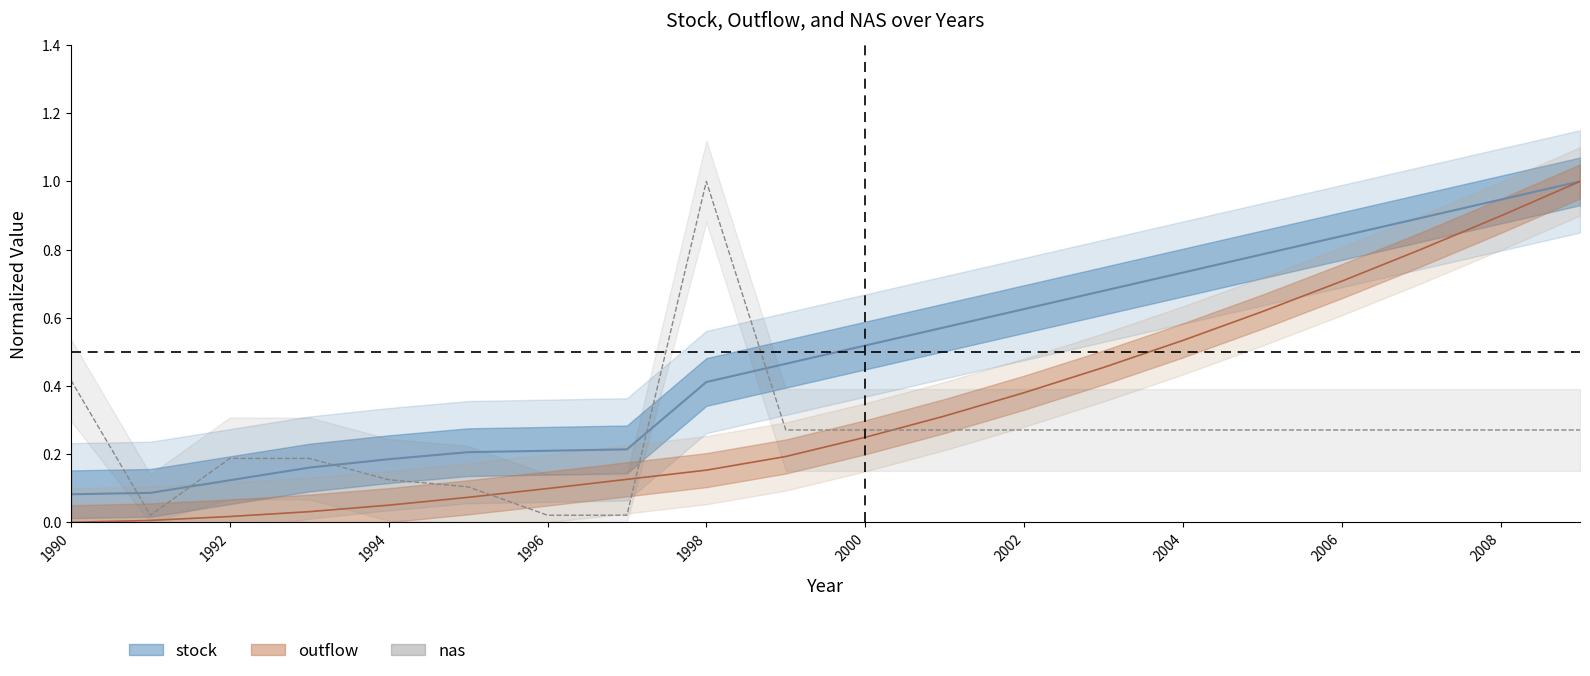

What is the greatest value displayed?

1.0